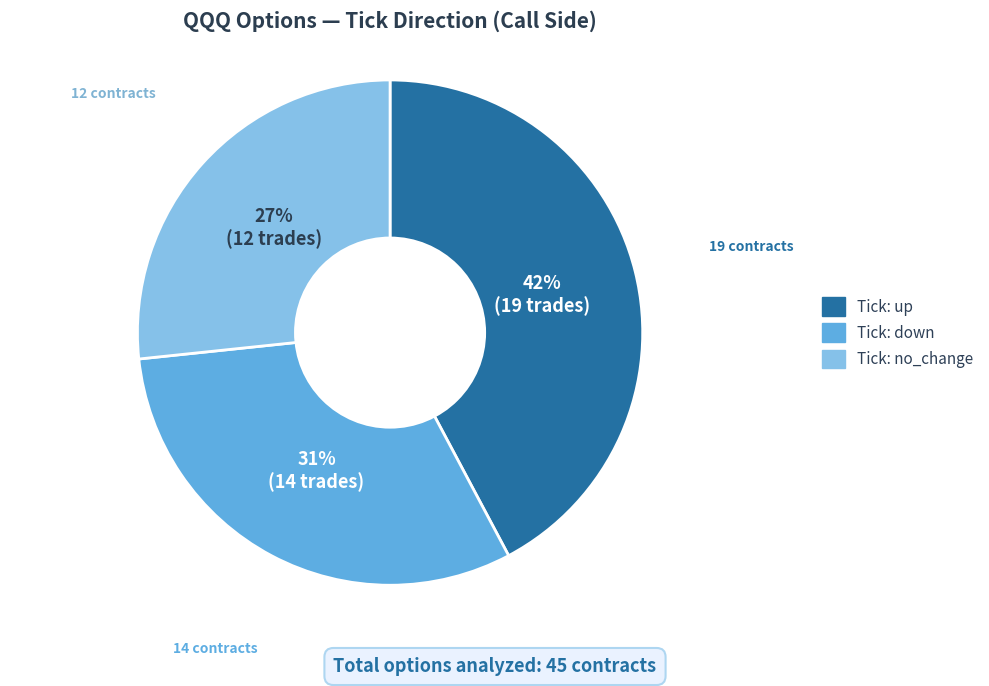

To the nearest percent, what is the average slice percentage?

33%